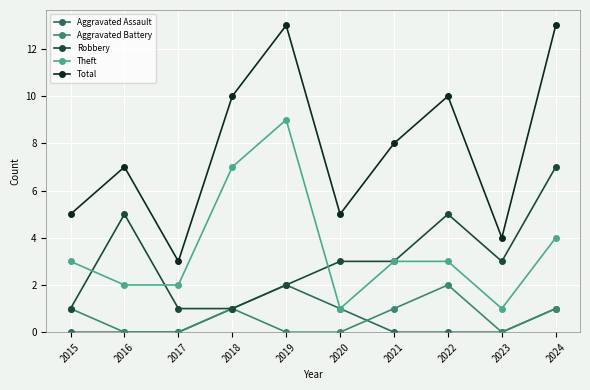

Reading left to right, what are all the values shown in this chart?

Aggravated Assault: 0	0	0	1	2	1	0	0	0	1
Aggravated Battery: 1	0	0	1	0	0	1	2	0	1
Robbery: 1	5	1	1	2	3	3	5	3	7
Theft: 3	2	2	7	9	1	3	3	1	4
Total: 5	7	3	10	13	5	8	10	4	13